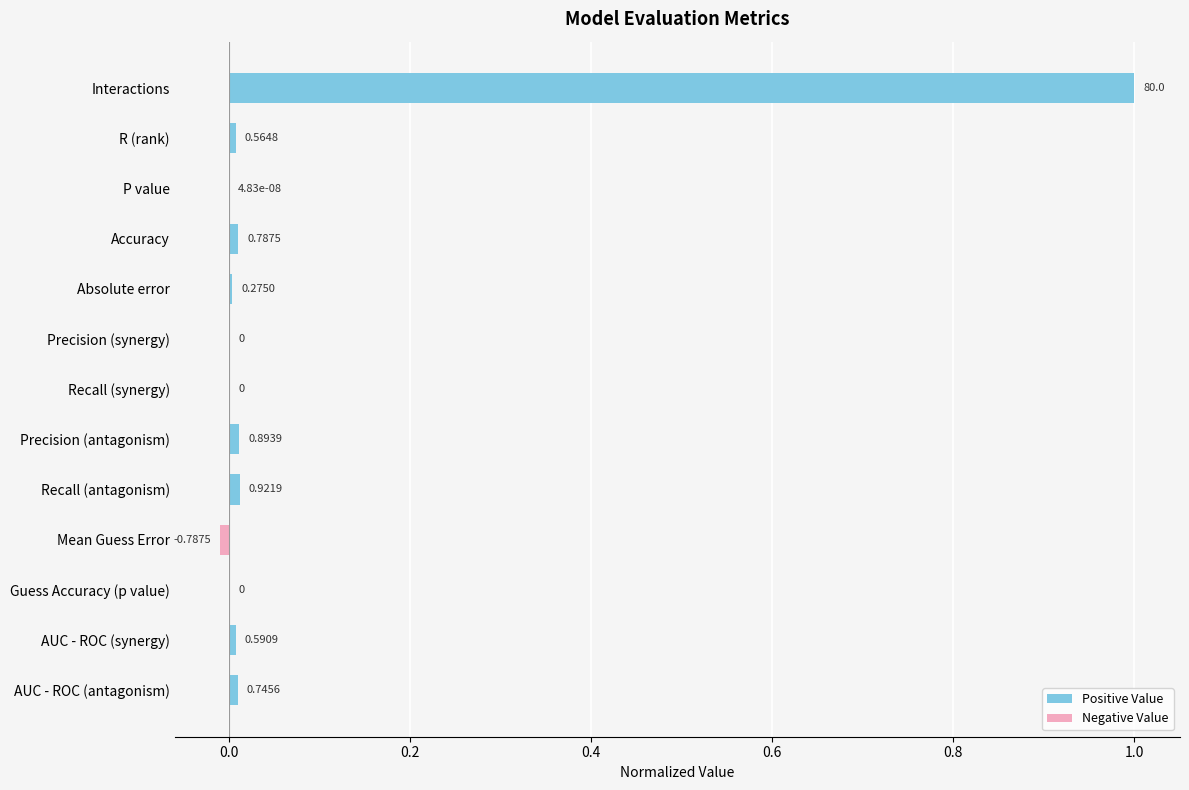

Are the bars horizontal?

Yes